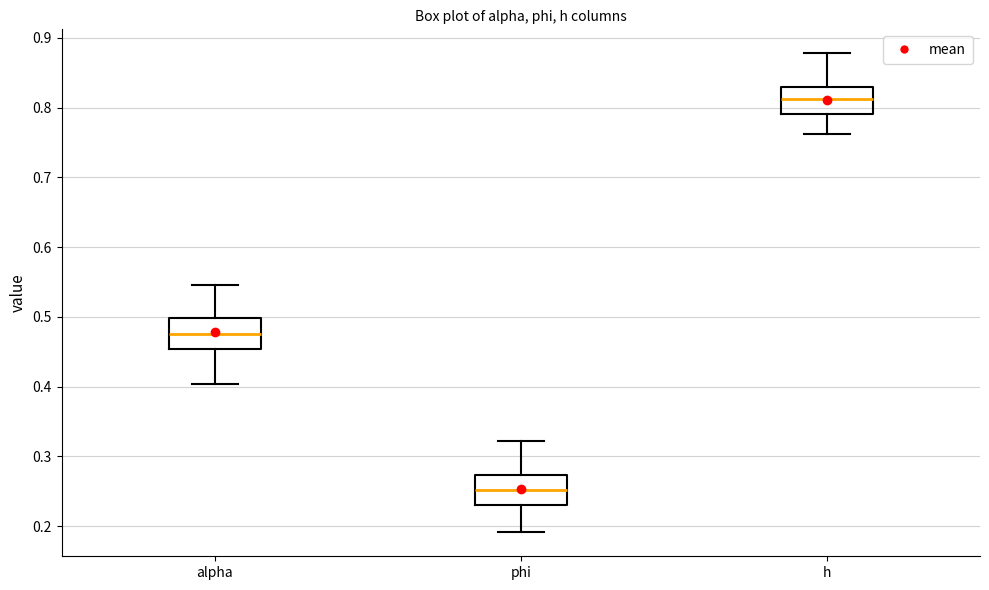

Reading left to right, read every box against the y-axis: the position of its median line, the range the box covers, and the ends of its whiskers. The values are not printed on the chart, so give them approximately, as read against the axis.

alpha: median 0.48, box 0.45 to 0.50, whiskers 0.40 to 0.55
phi: median 0.25, box 0.23 to 0.27, whiskers 0.19 to 0.32
h: median 0.81, box 0.79 to 0.83, whiskers 0.76 to 0.88